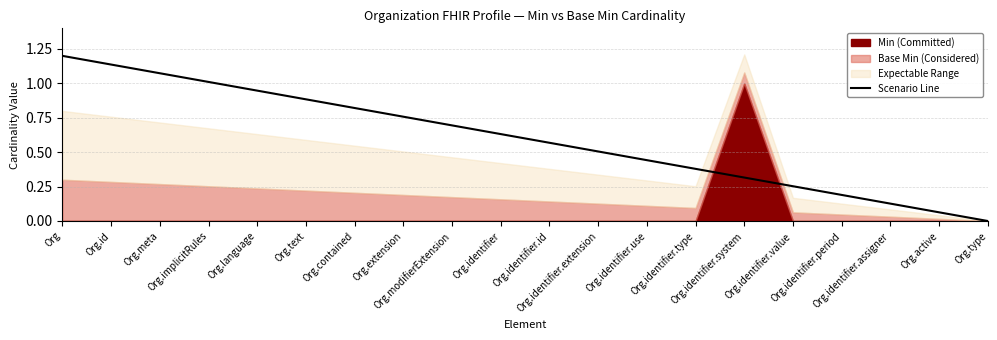

Reading right to left, transcribe all the data shown in this chart.

0.0	0.1	0.1	0.2	0.3	0.3	0.4	0.4	0.5	0.6	0.6	0.7	0.8	0.8	0.9	0.9	1.0	1.1	1.1	1.2